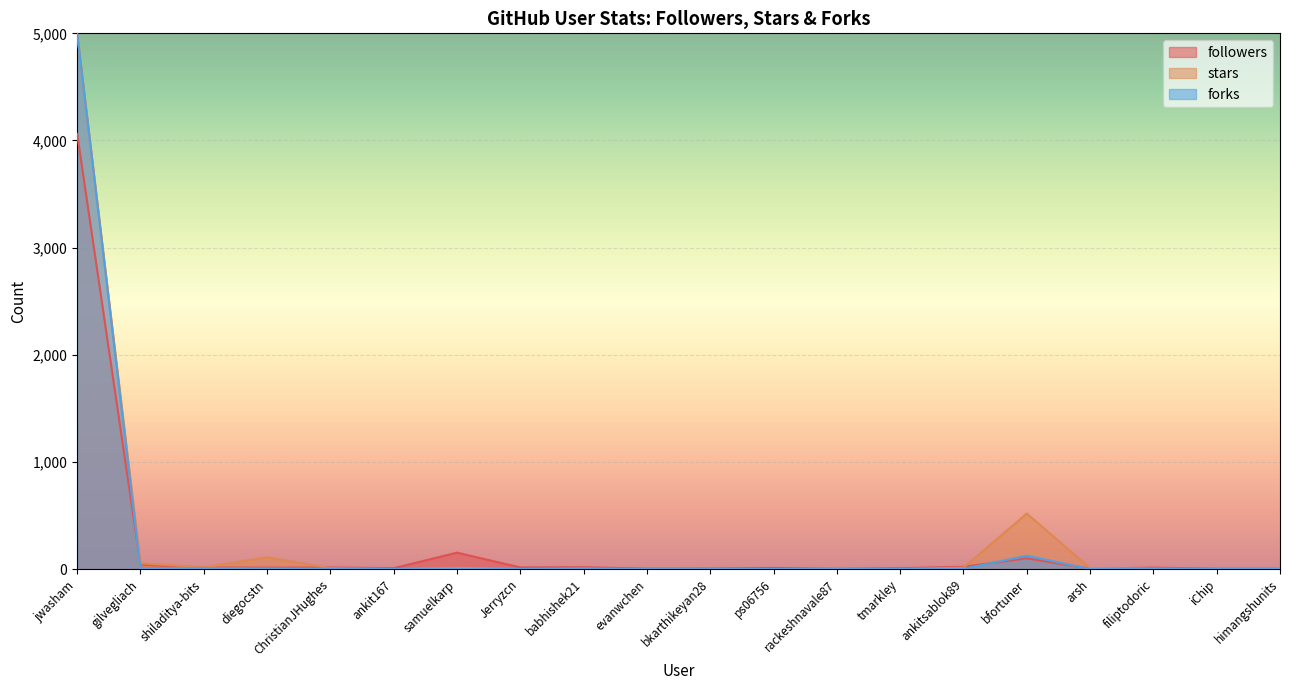

What are all the series names shown in the legend?

followers, stars, forks